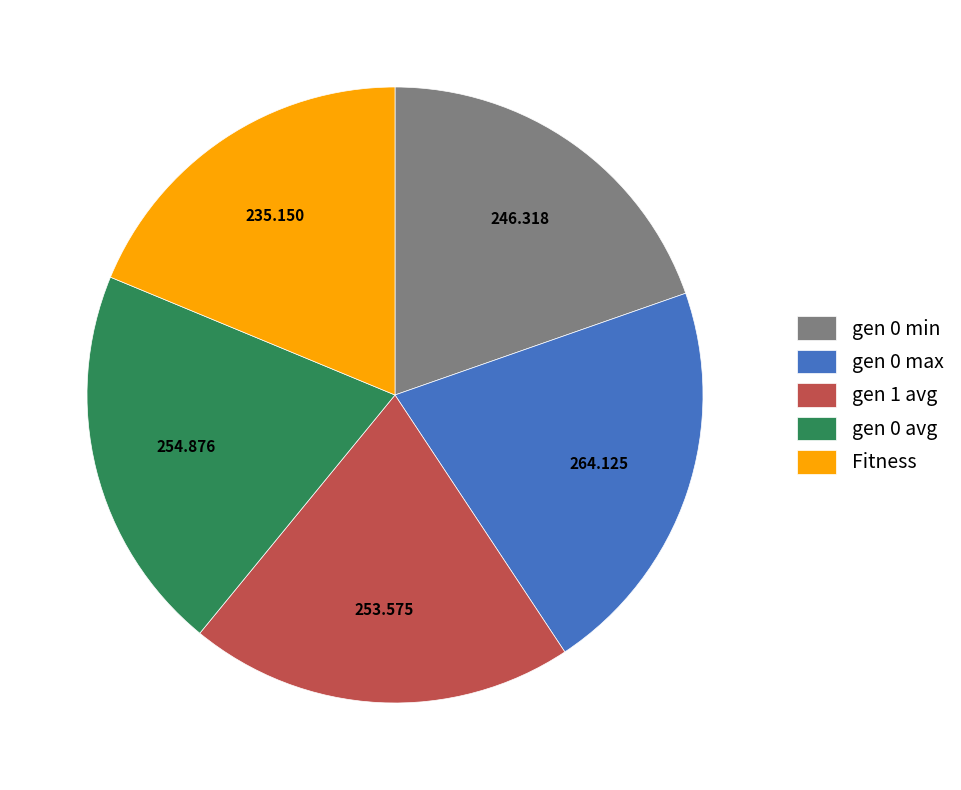

Which slice is the smallest?

Fitness